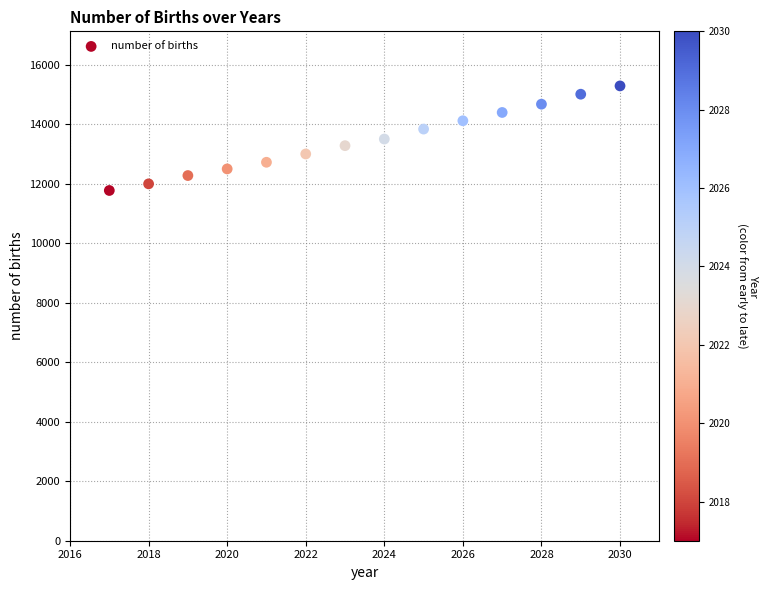

What is the range of Y values (max minus min)?

3515.1